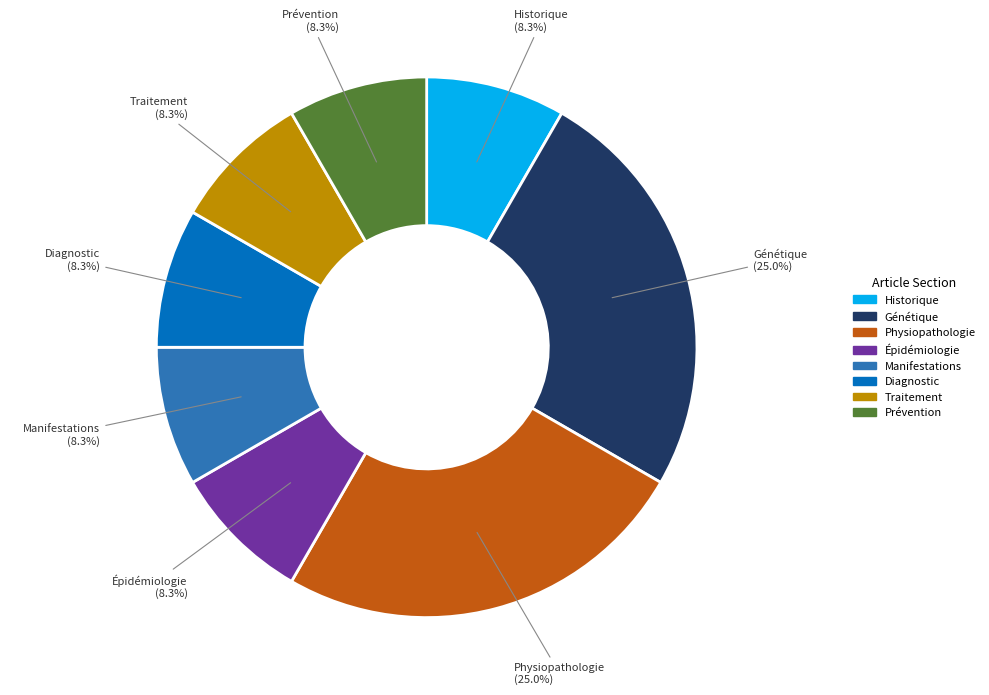

To the nearest percent, what percentage of the pie is Génétique?

25%